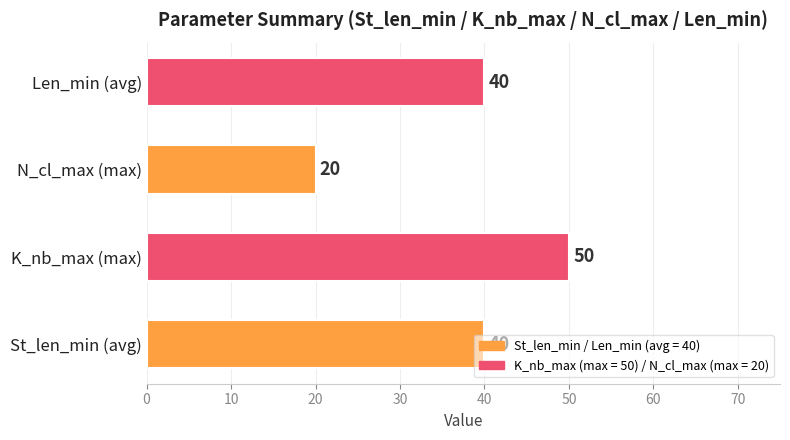

How many bars are there in total?

4